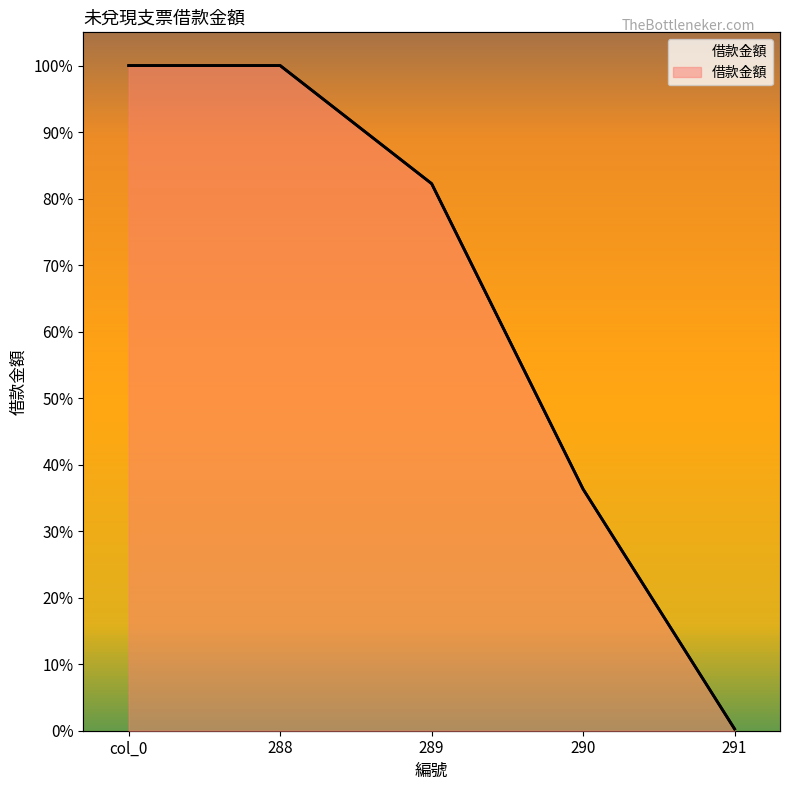

What is the label of the 5th point from the left?

291